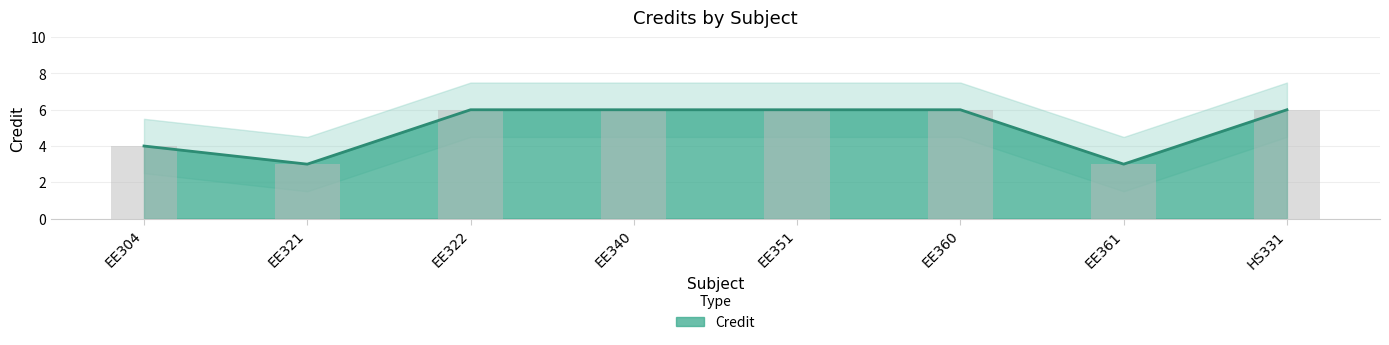

What is the minimum value shown in the chart?

3